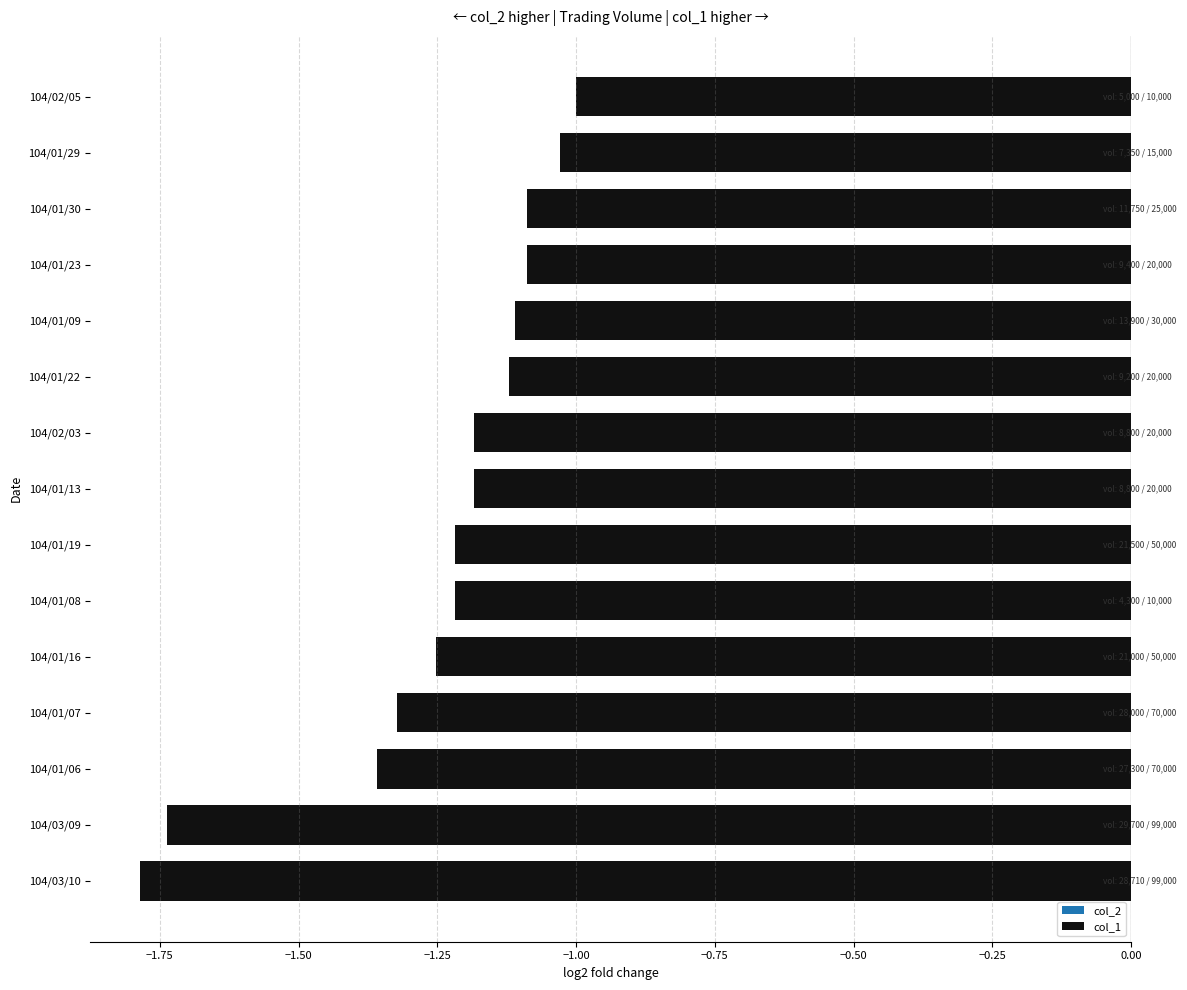

What is the sum of all values?

-18.7